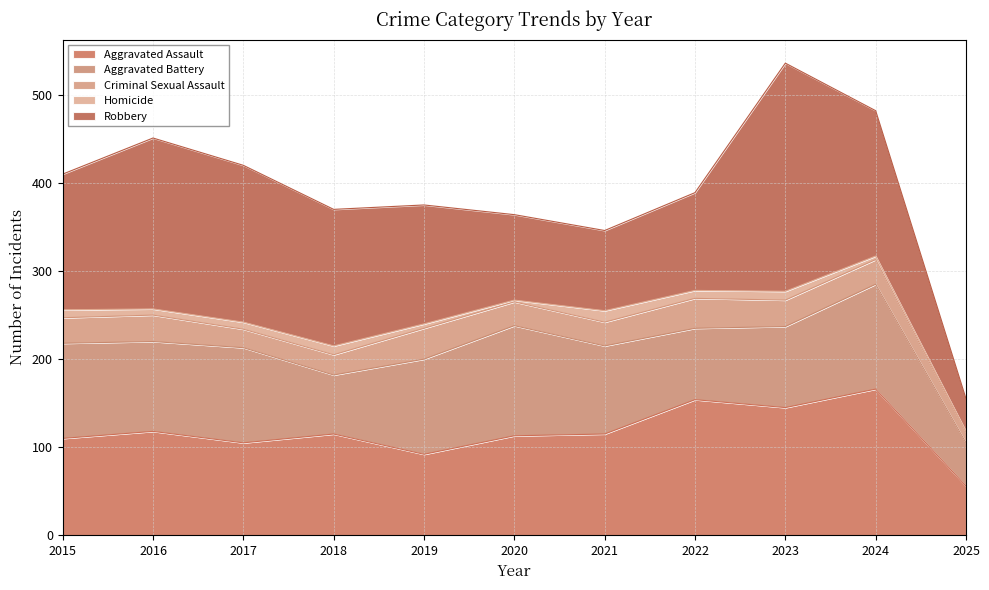

True or false: Aggravated Battery has more than 0 points higher than both neighbors.

True